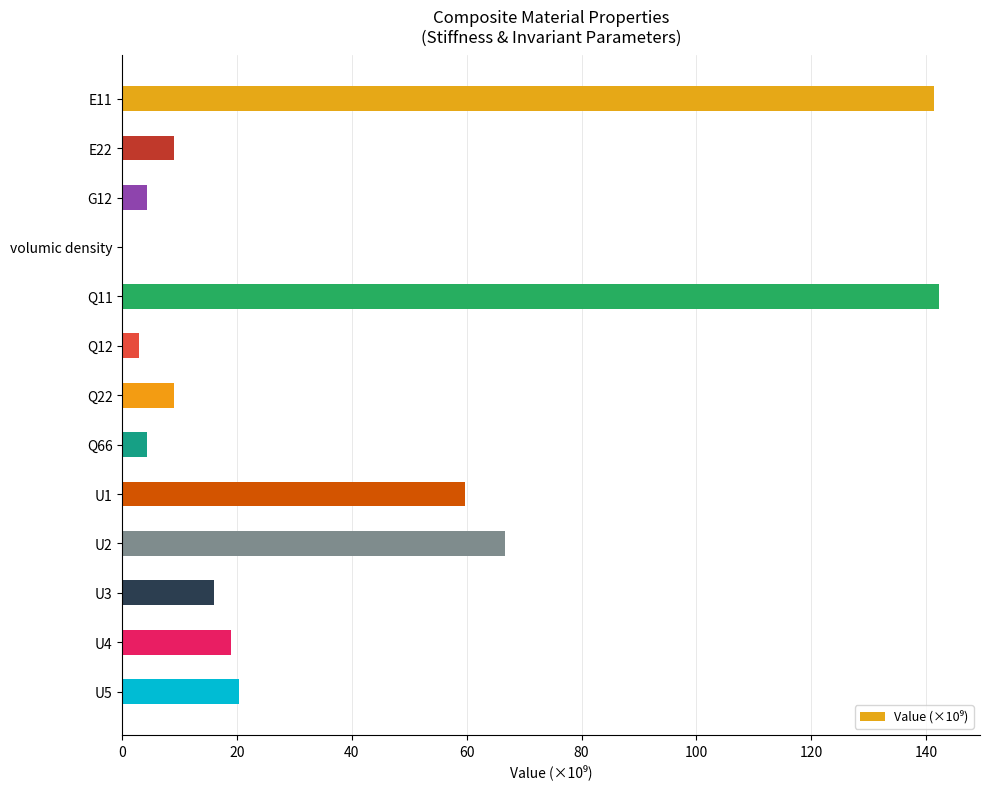

Where is the data nearest to the value 71?

U2